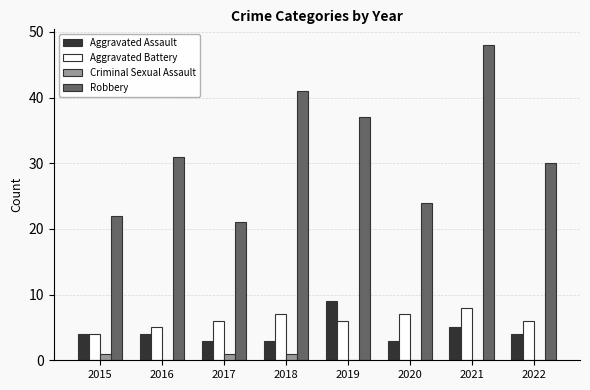

Does the chart contain stacked bars?

No